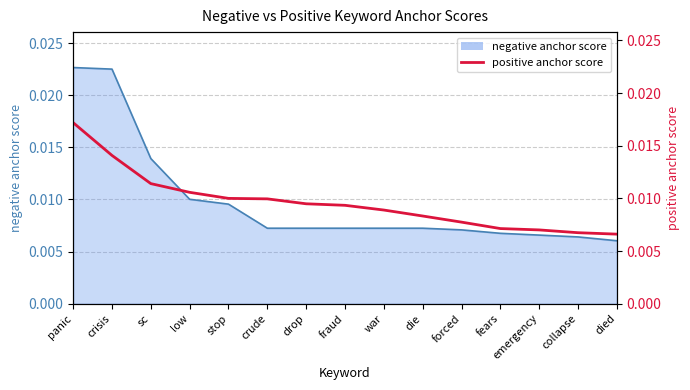

List the labels in order of value, smallest first.

died, collapse, emergency, fears, forced, die, war, fraud, drop, crude, stop, low, sc, crisis, panic